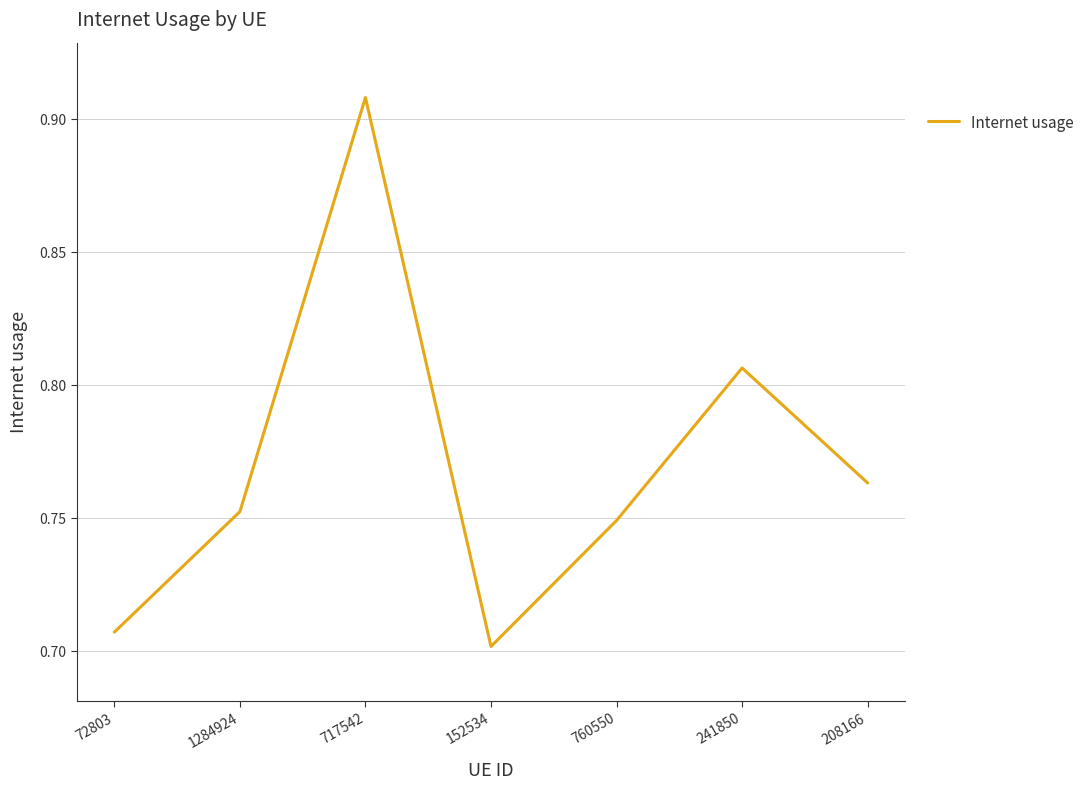

What is the sum of all values?

5.4